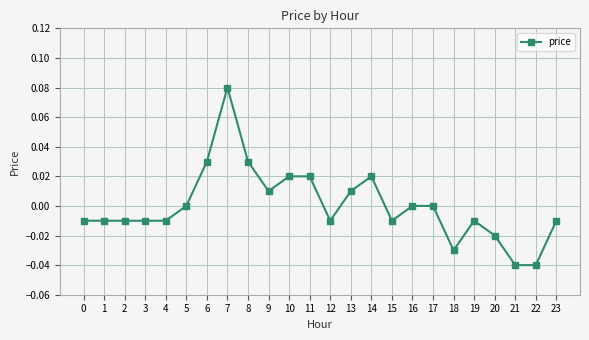

Between 21 and 5, which is larger?

5